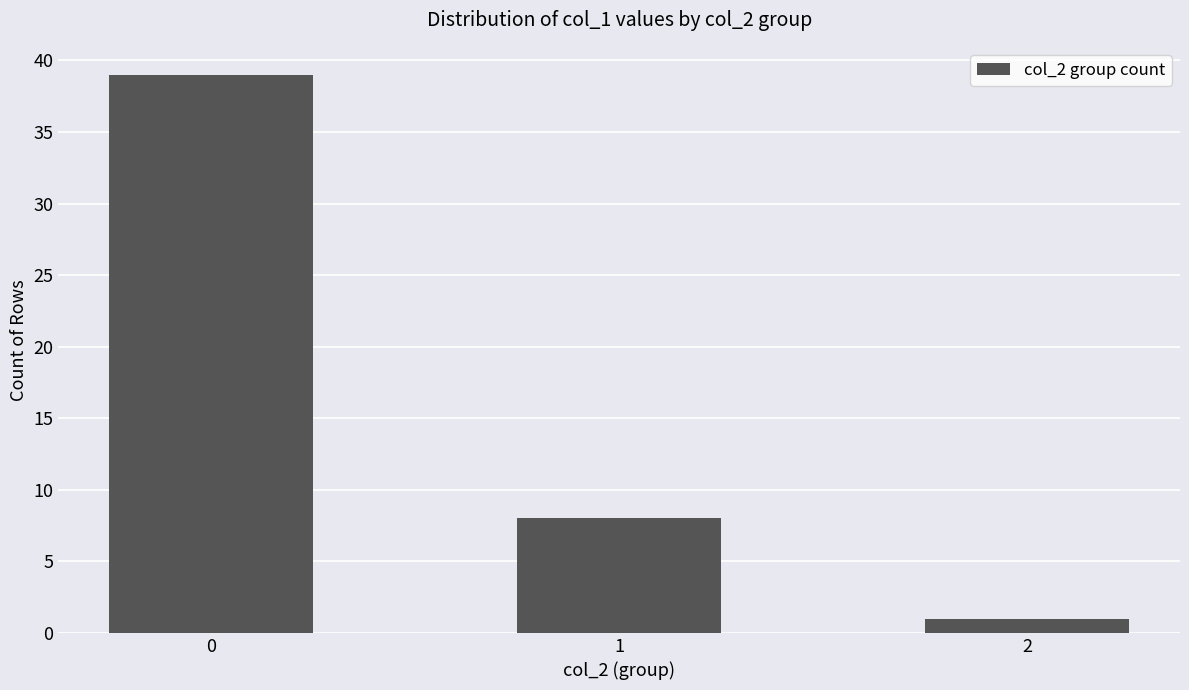

What is the difference between the values at 0 and 1?

31